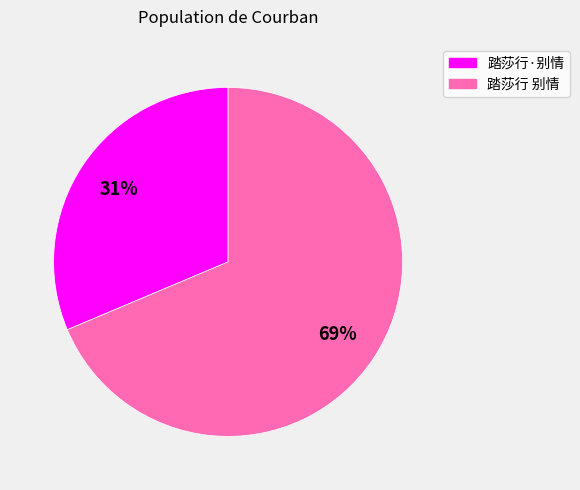

Which has a higher value, 踏莎行 别情 or 踏莎行·别情?

踏莎行 别情